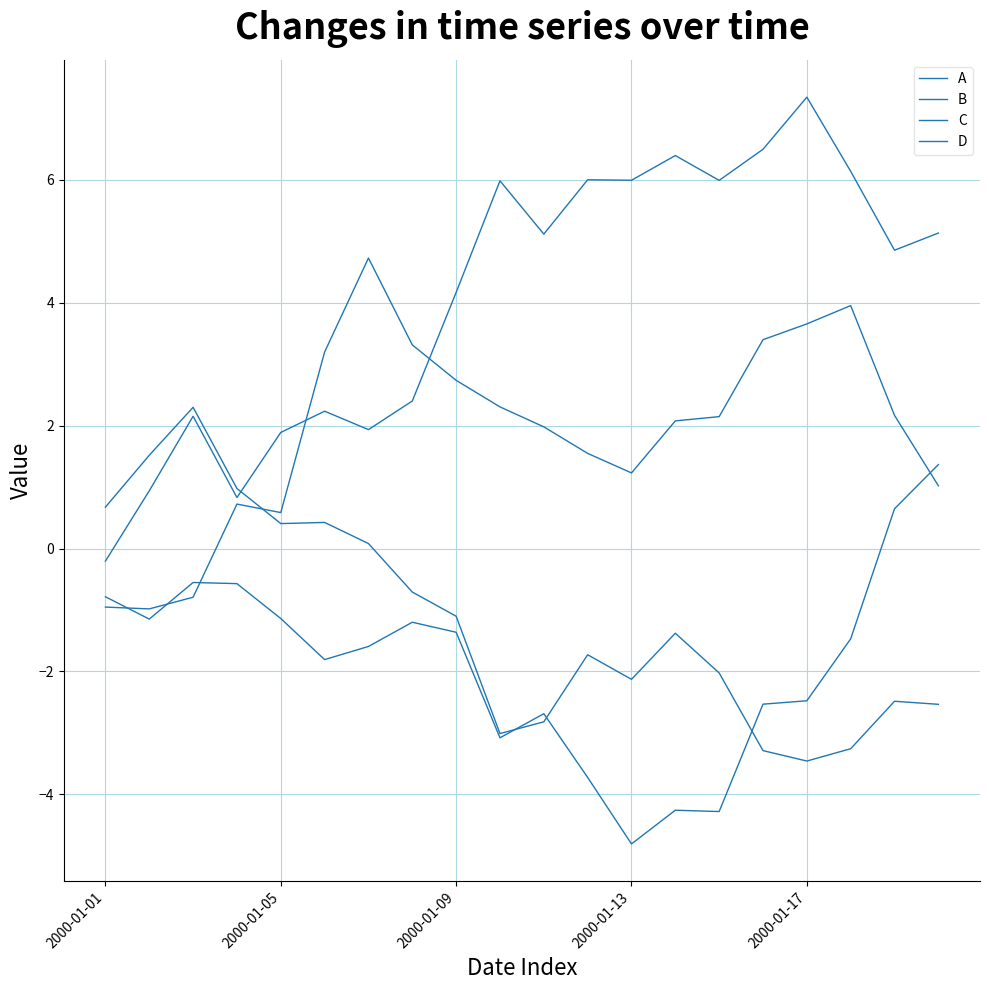

What is the smallest value displayed?

-4.8